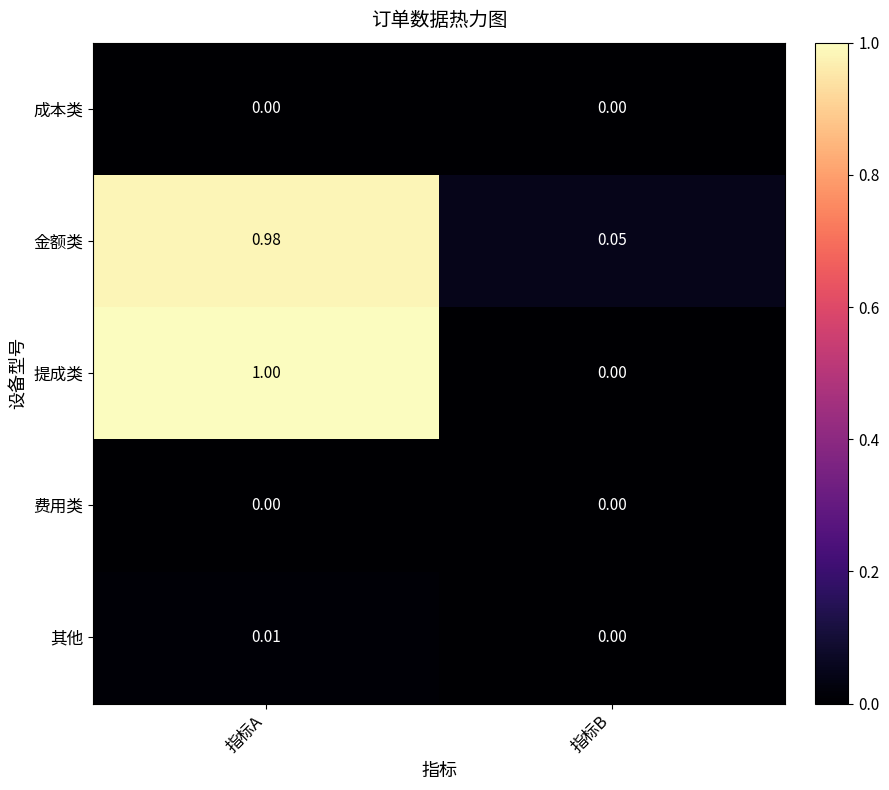

Which category has the highest value in the 提成类 series?

指标A